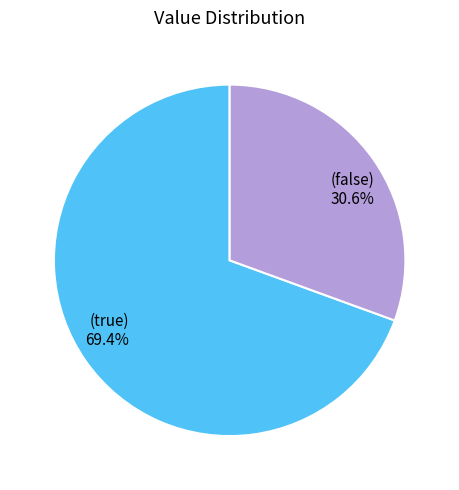

What is the smallest slice in the pie chart?

(false) 30.6%